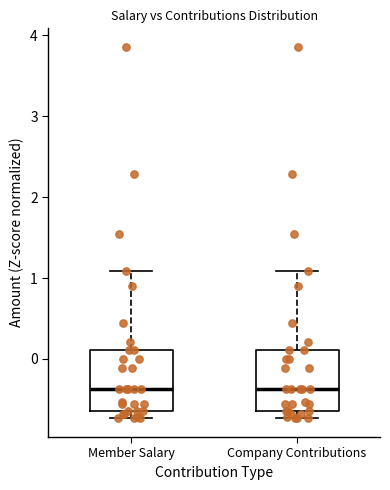

Reading left to right, read every box against the y-axis: the position of its median line, the range the box covers, and the ends of its whiskers. The values are not printed on the chart, so give them approximately, as read against the axis.

Member Salary: median -0.4, box -0.6 to 0.1, whiskers -0.7 to 1.1
Company Contributions: median -0.4, box -0.6 to 0.1, whiskers -0.7 to 1.1